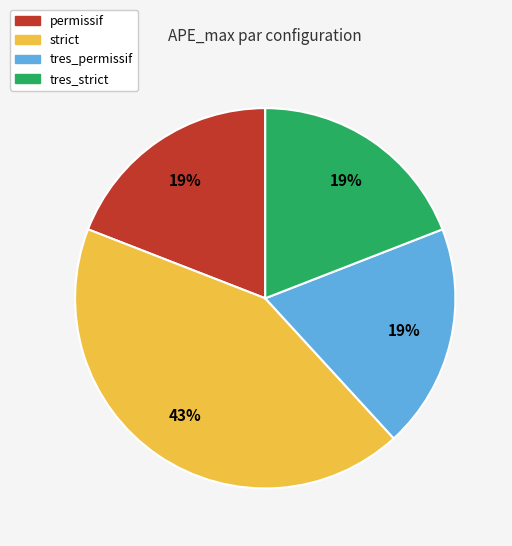

Count the number of slices in the pie.

4